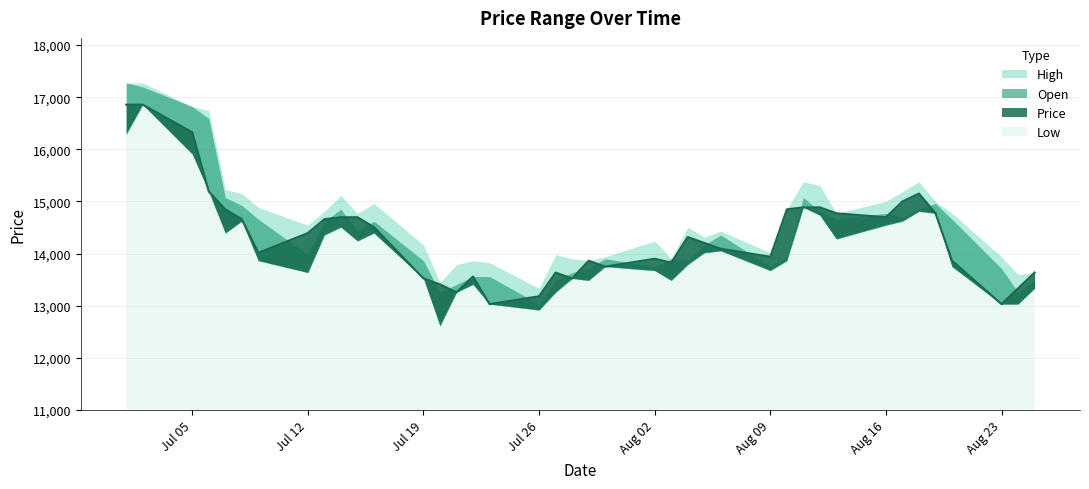

What position from the right is 08/12/2021?

10